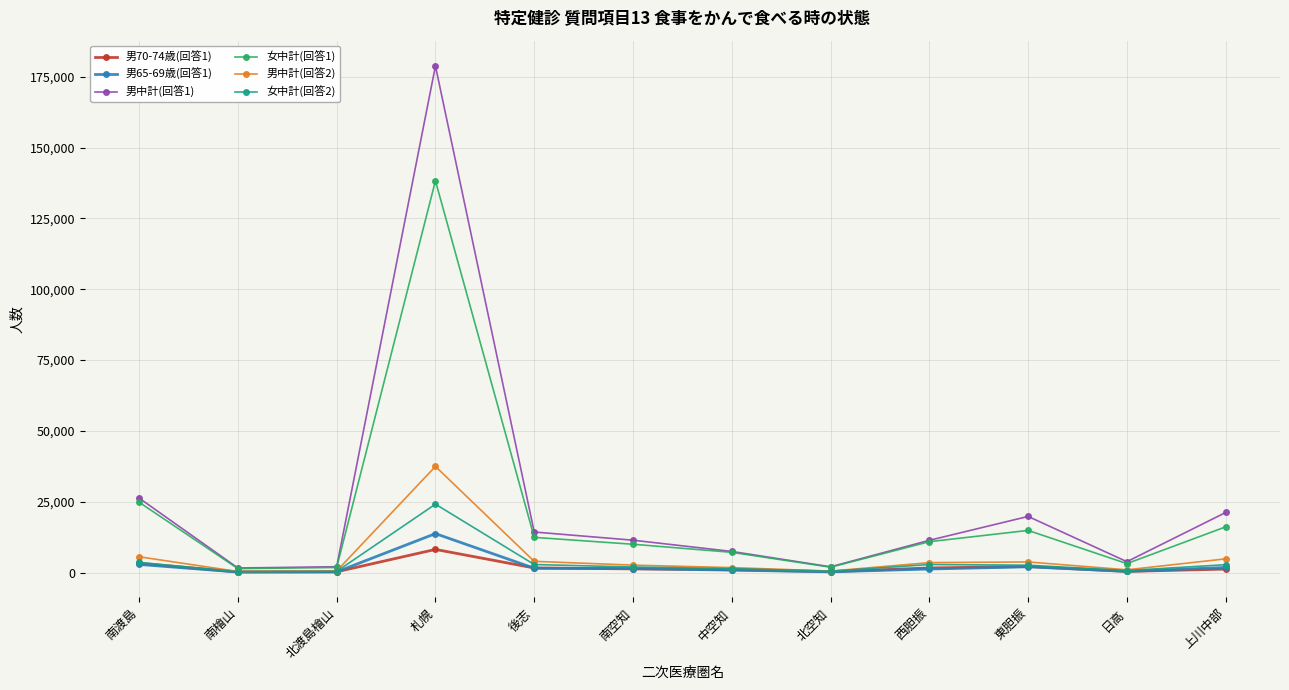

Which category has the highest value across all series?

札幌